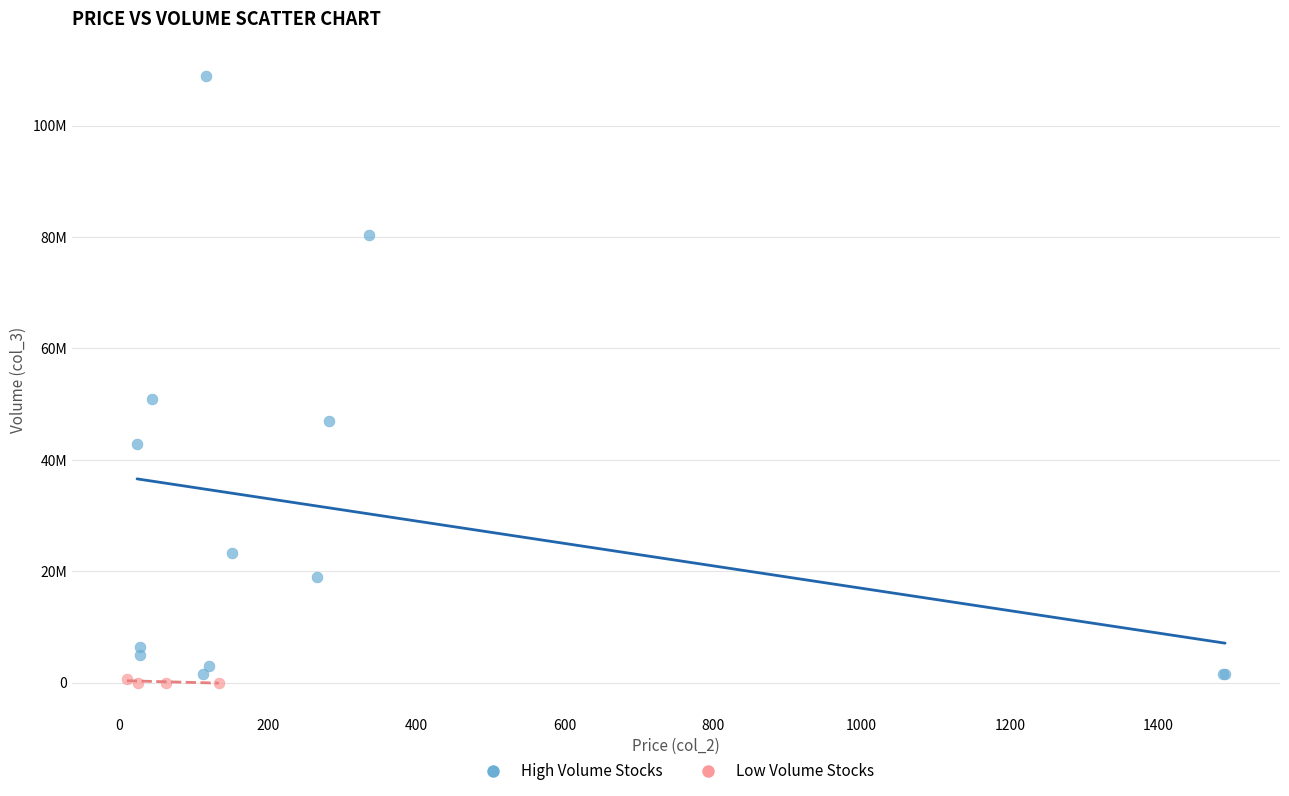

Which series has the largest Y range (max minus min)?

High Volume Stocks